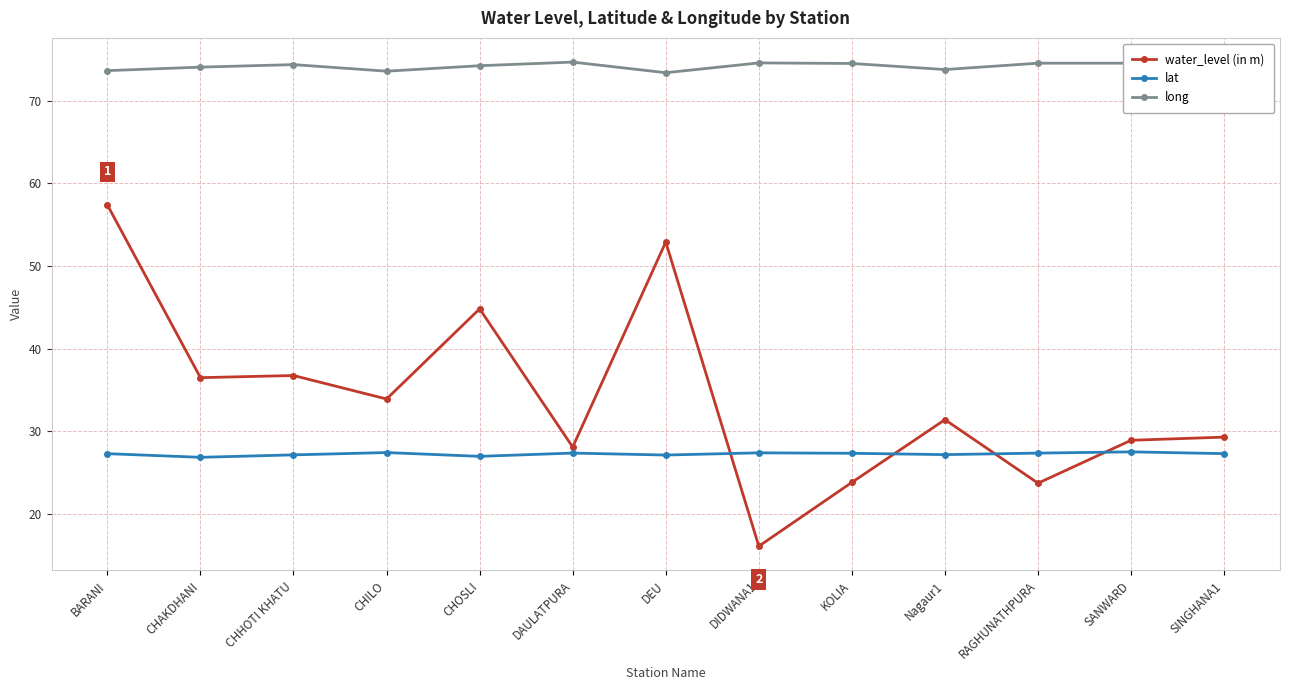

True or false: long has more than 1 points higher than both neighbors.

True